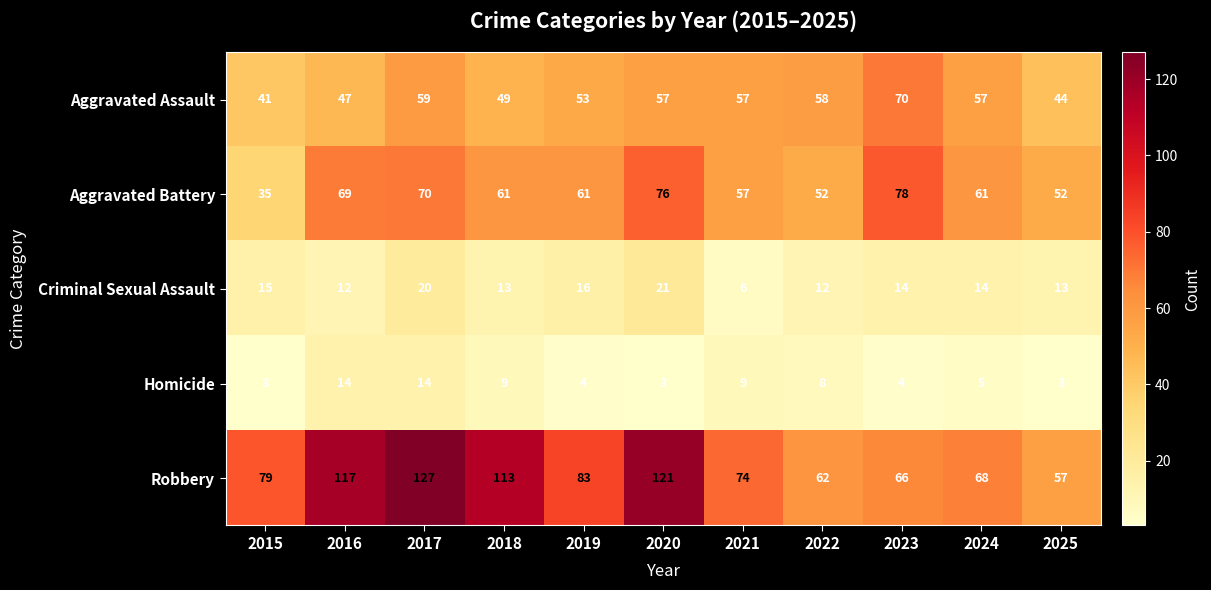

Is it true that Aggravated Battery equals 22 at 2025?

False